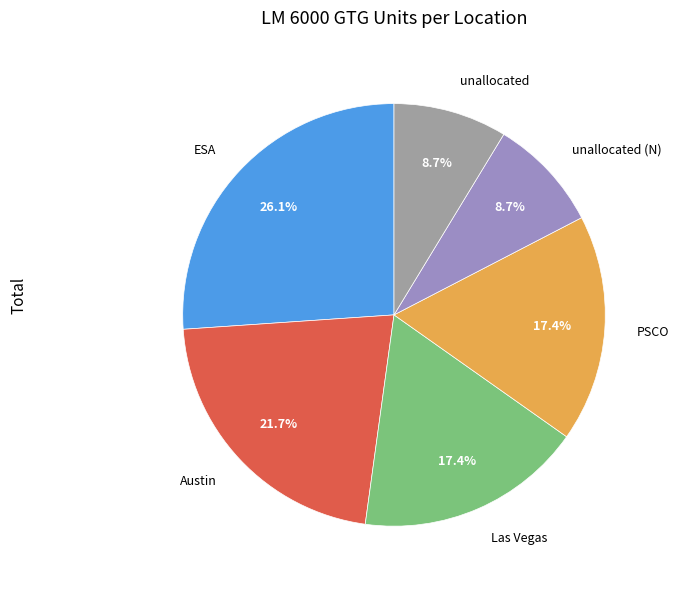

Approximately how many times larger is the value at Austin compared to ESA?

0.8